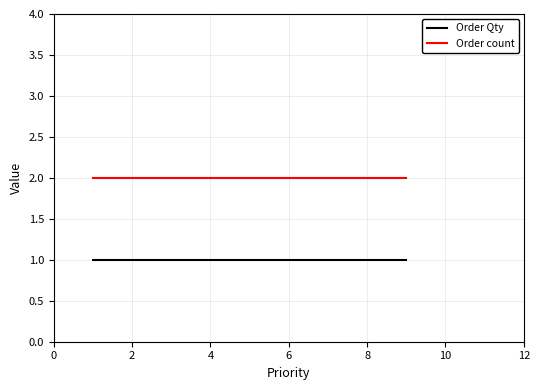

What is the maximum value shown in the chart?

2